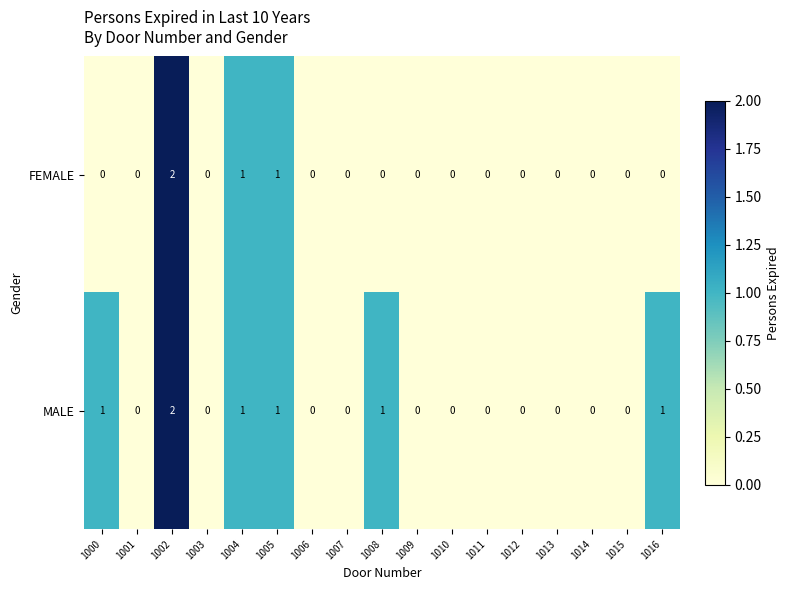

How many FEMALE values are between 0 and 1?

16